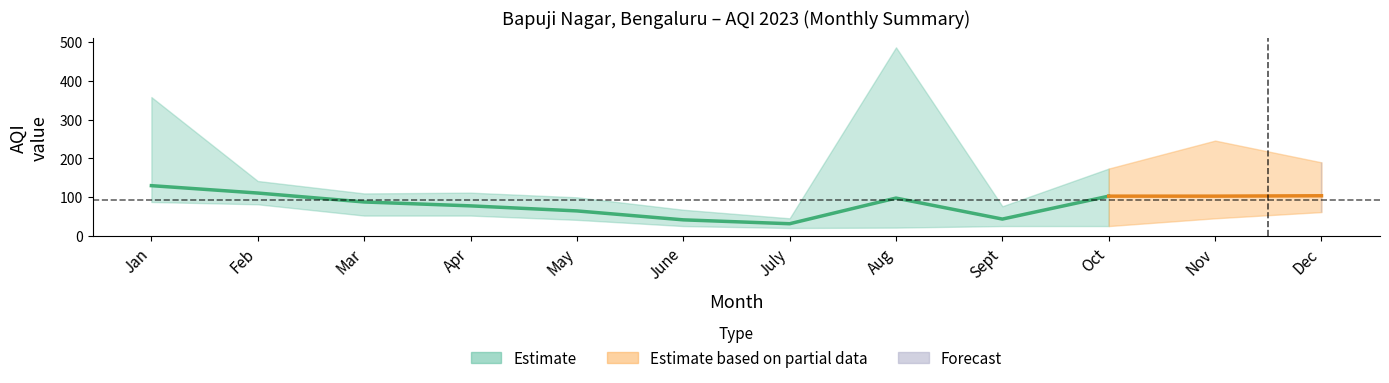

What is the highest value of the Nov series?

246